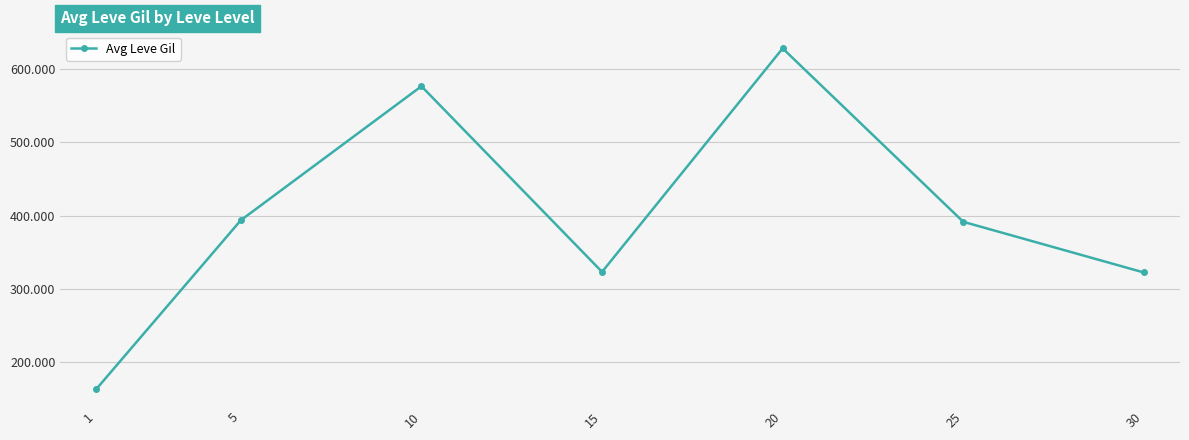

Read the value at 20.

628.3